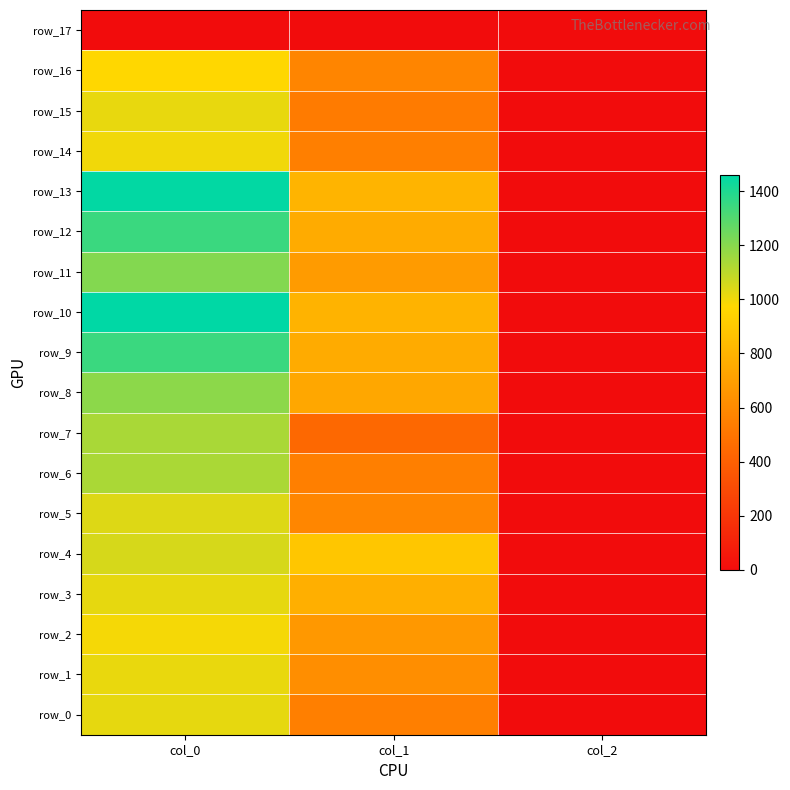

The value of row_17 at col_0 is 0.0. True or false?

True